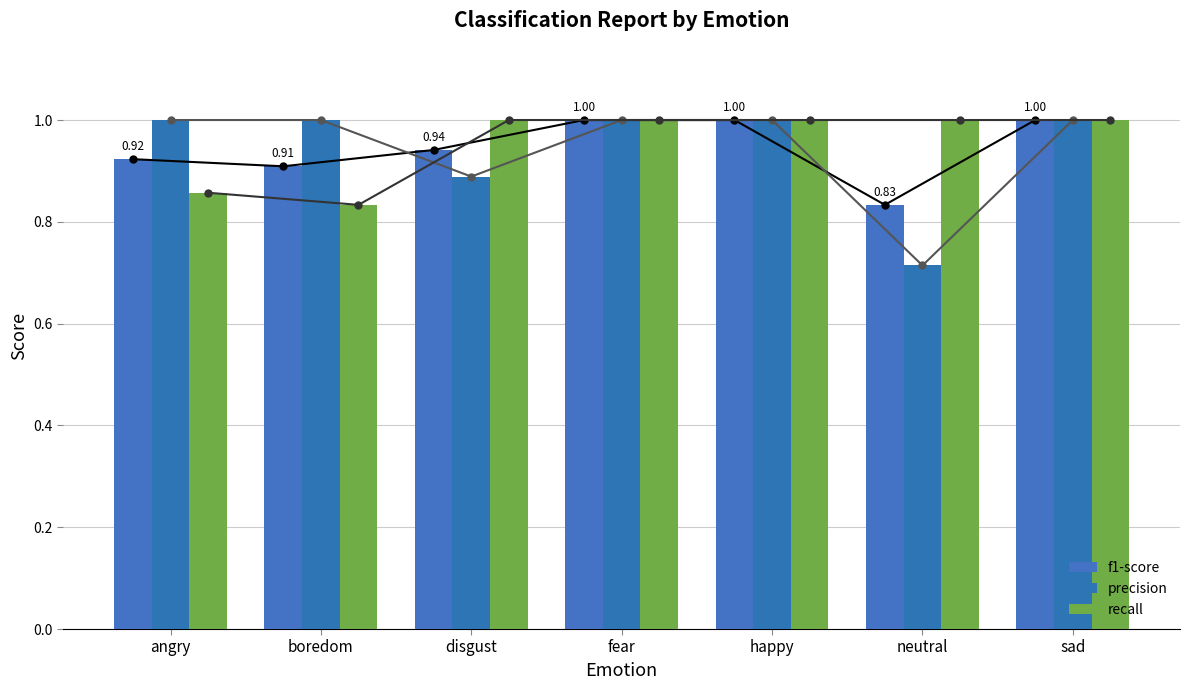

Reading left to right, transcribe all the data shown in this chart.

f1-score line: 0.9	0.9	0.9	1.0	1.0	0.8	1.0
precision line: 1.0	1.0	0.9	1.0	1.0	0.7	1.0
recall line: 0.9	0.8	1.0	1.0	1.0	1.0	1.0
f1-score: 0.9	0.9	0.9	1.0	1.0	0.8	1.0
precision: 1.0	1.0	0.9	1.0	1.0	0.7	1.0
recall: 0.9	0.8	1.0	1.0	1.0	1.0	1.0